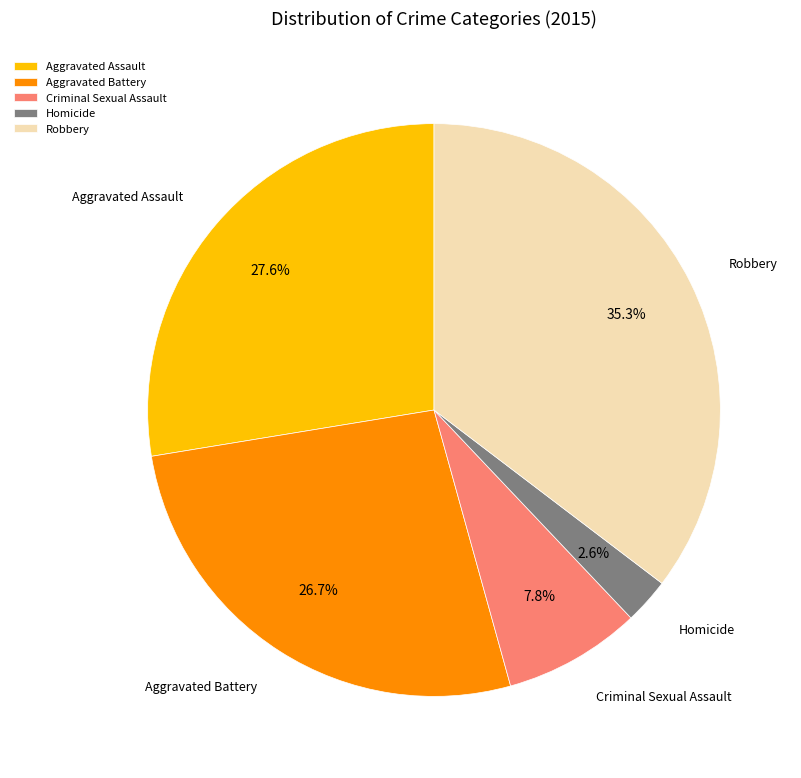

To the nearest percent, what percentage of the pie is Aggravated Assault?

28%